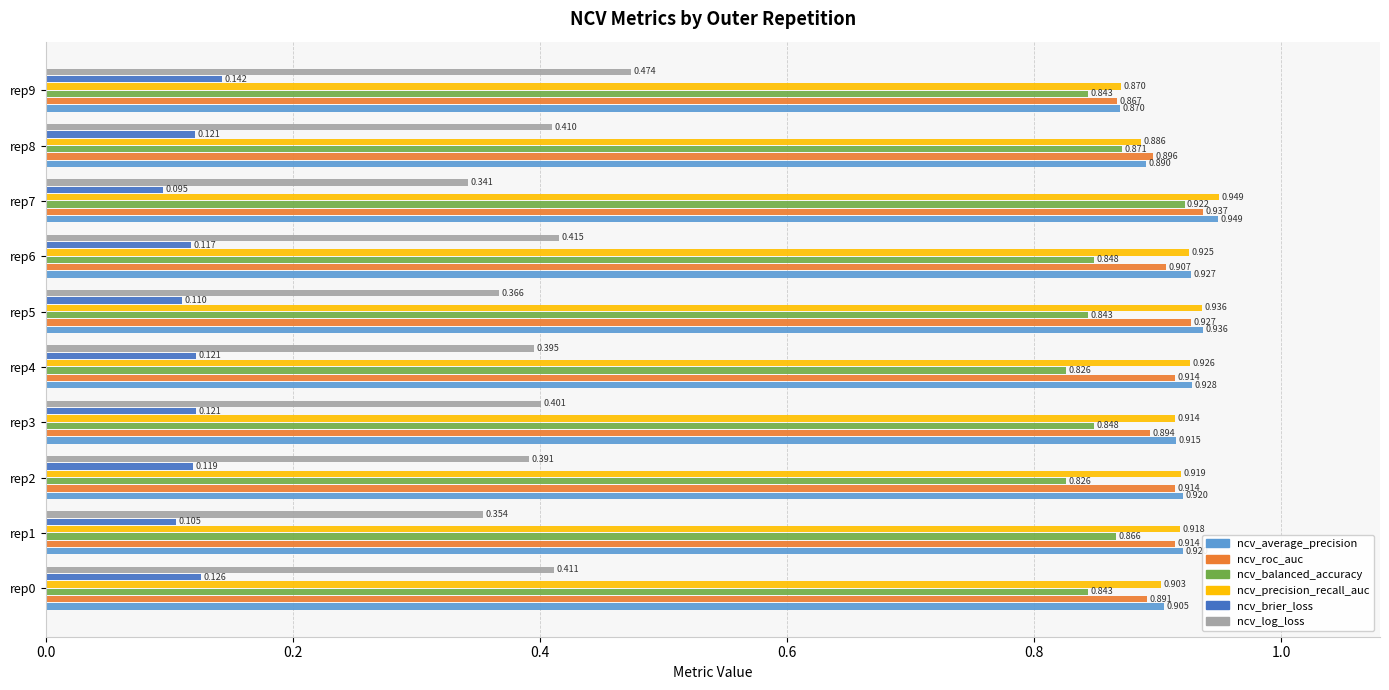

Which series changed the most between rep1 and rep3?

ncv_log_loss